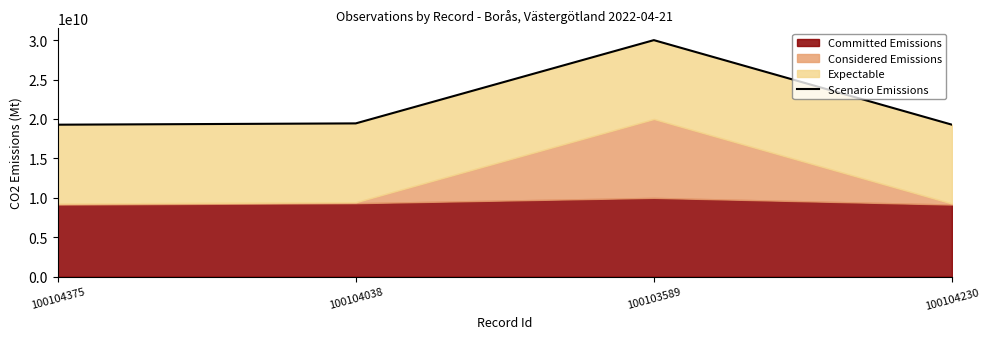

Where is the first local maximum?

100103589